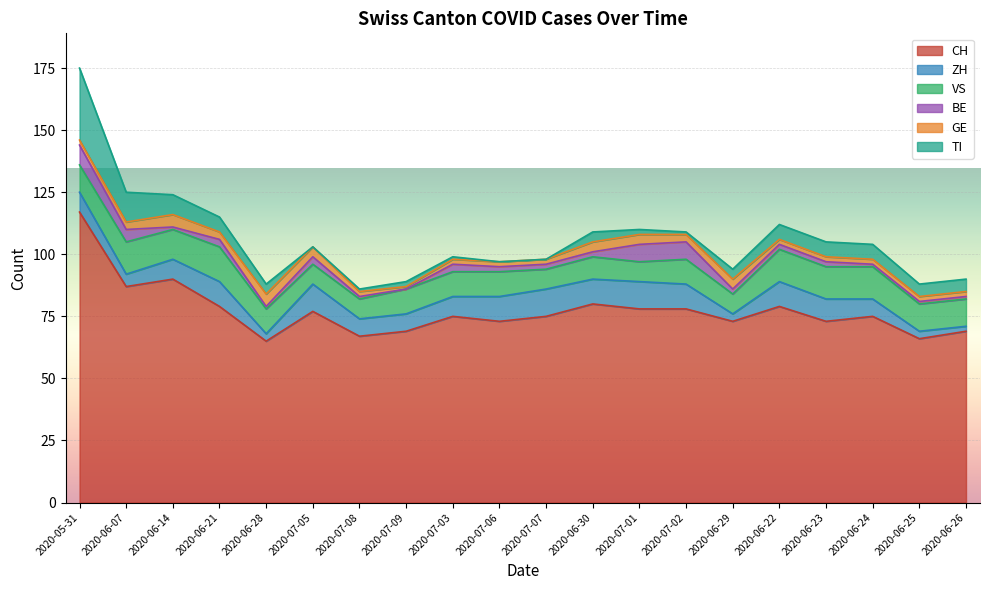

What position from the right is 2020-06-28?

16